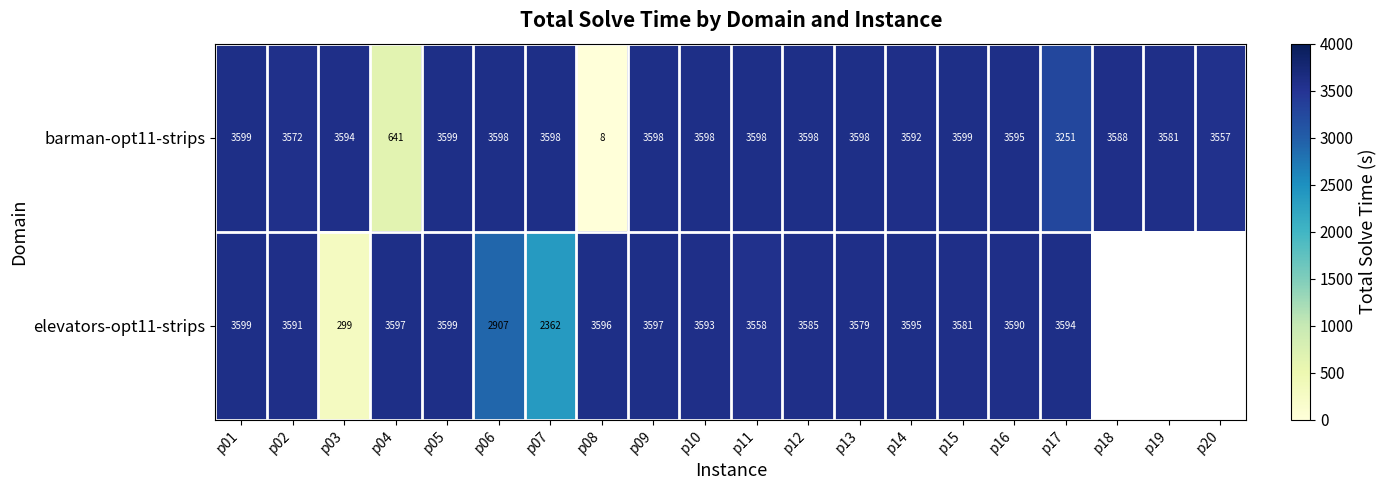

Is the value of elevators-opt11-strips at p04 greater than the value of barman-opt11-strips at p18?

Yes